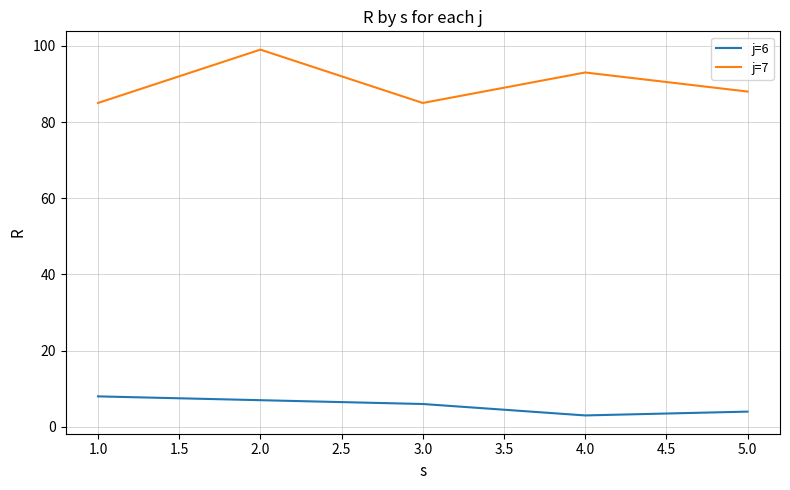

What is the smallest value displayed?

3